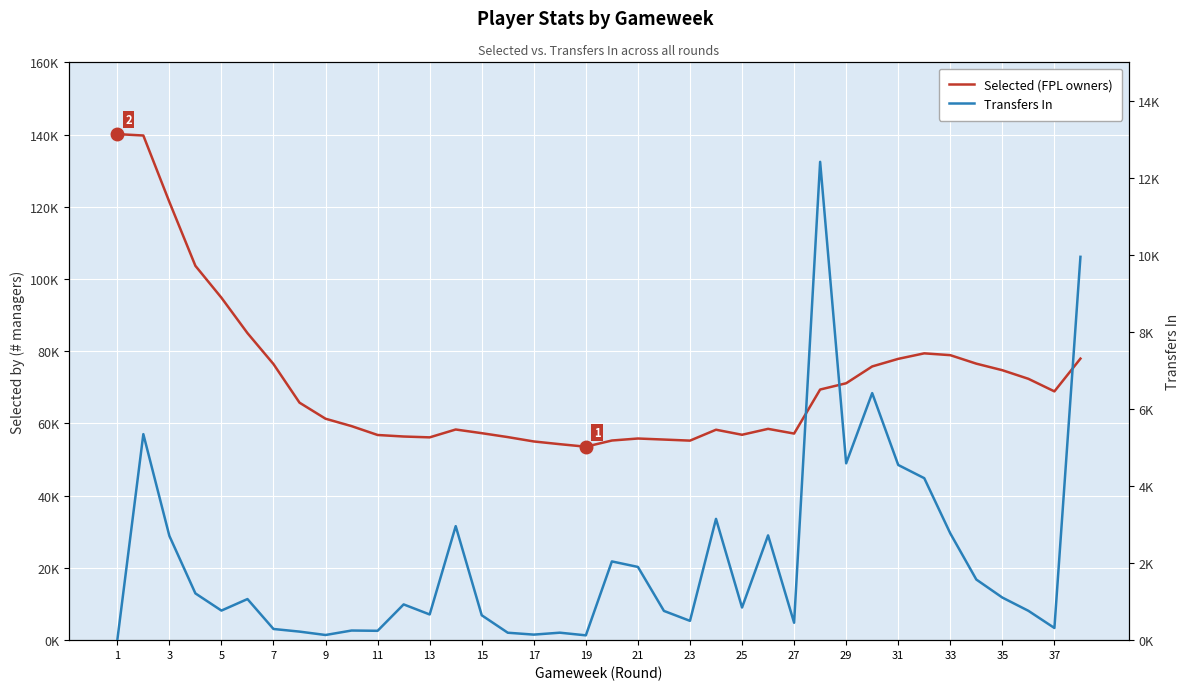

List the series in order of their overall mean, highest first.

Selected (FPL owners), Transfers In